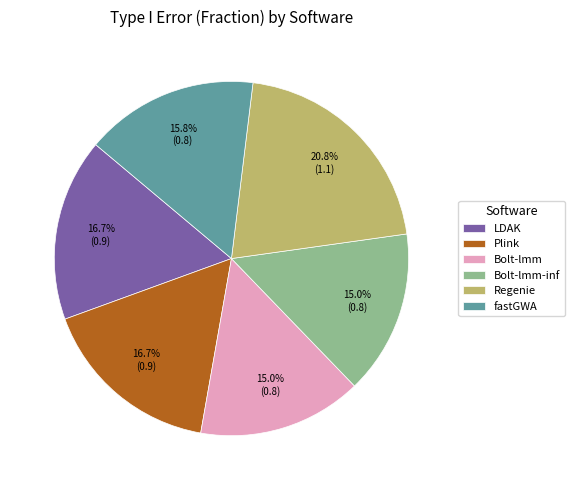

True or false: LDAK accounts for 17% of the total.

True